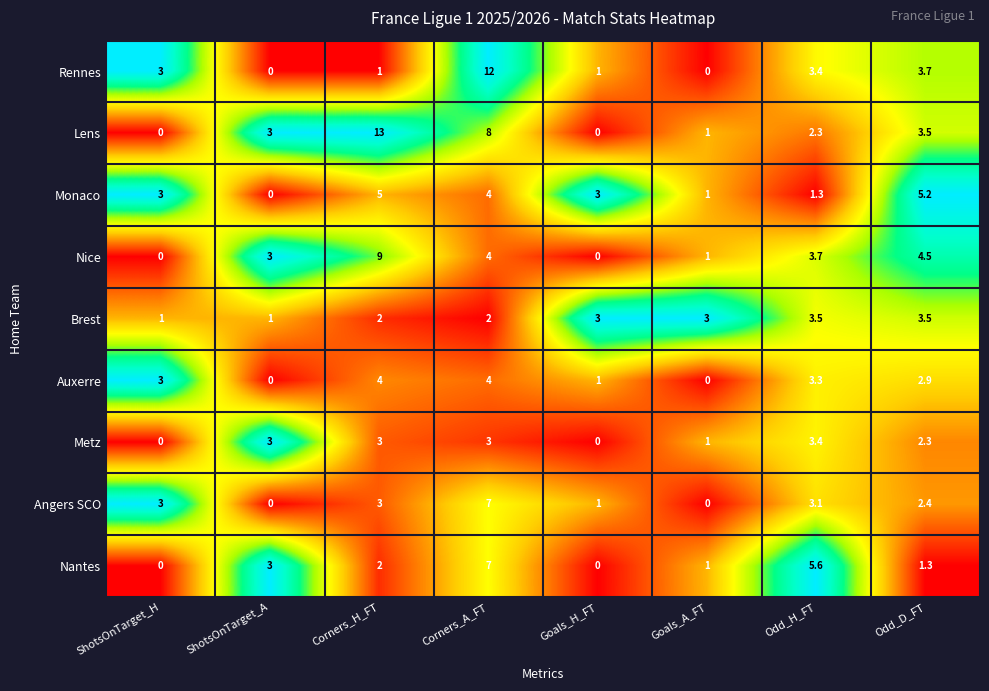

At which category is the sum across all series the highest?

Corners_A_FT